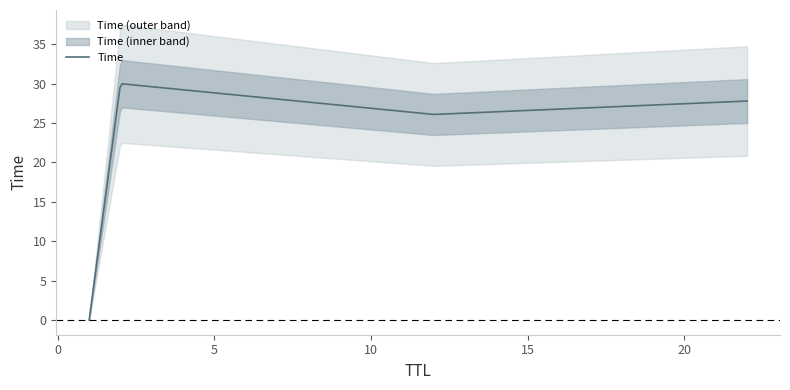

Rank the categories by value from lowest to highest.

1, 12, 22, 2